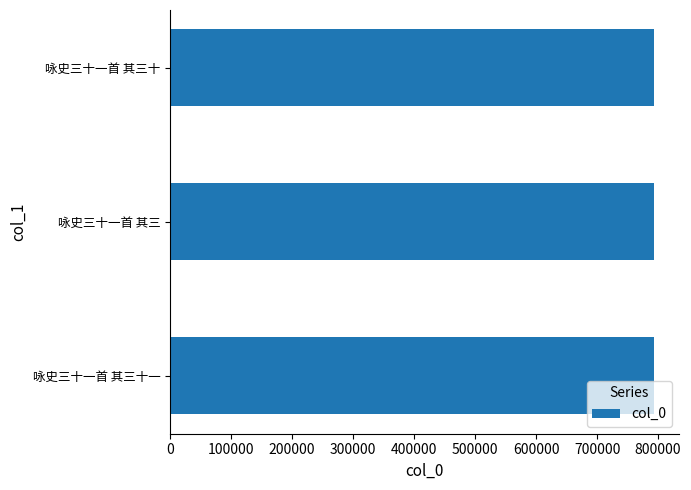

Approximately how many times larger is the value at 咏史三十一首 其三十一 compared to 咏史三十一首 其三?

1.0